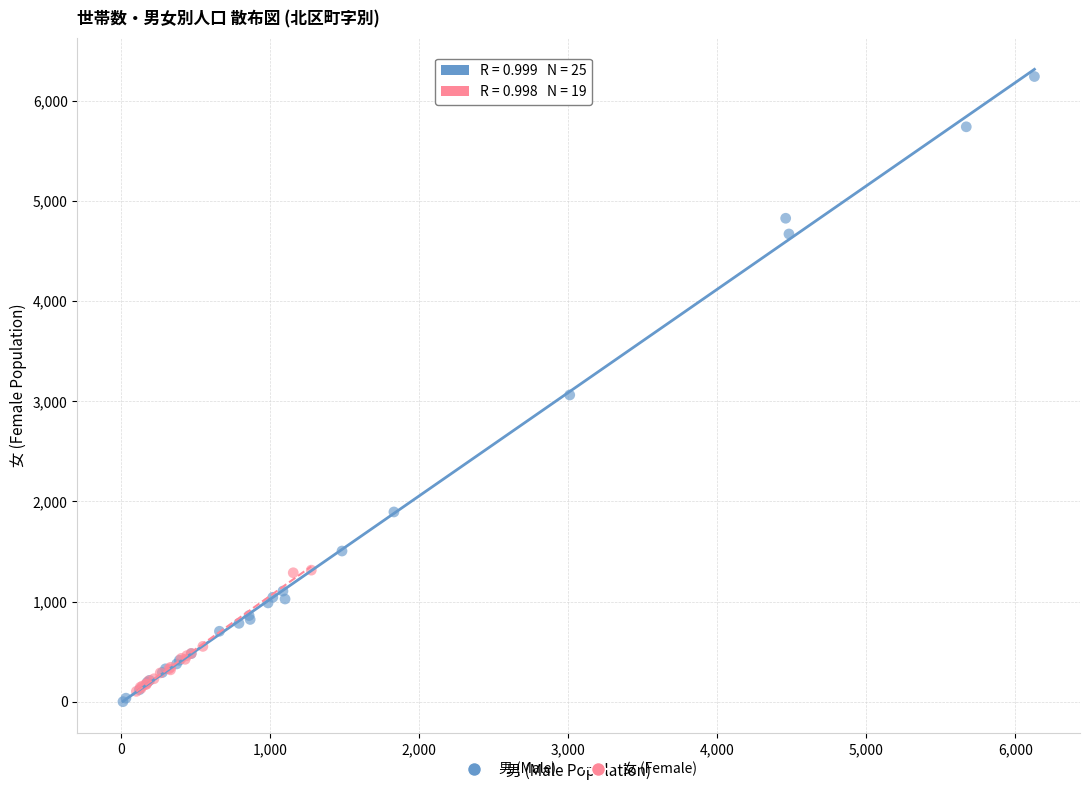

Which series has the largest Y range (max minus min)?

男 (Male)